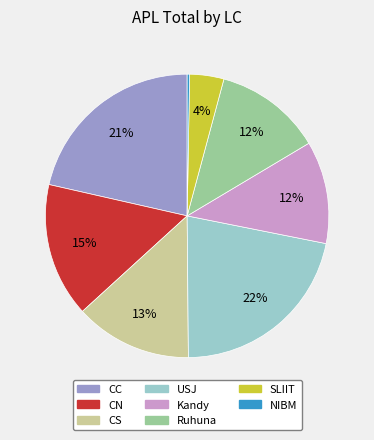

How many slices are in this pie chart?

8